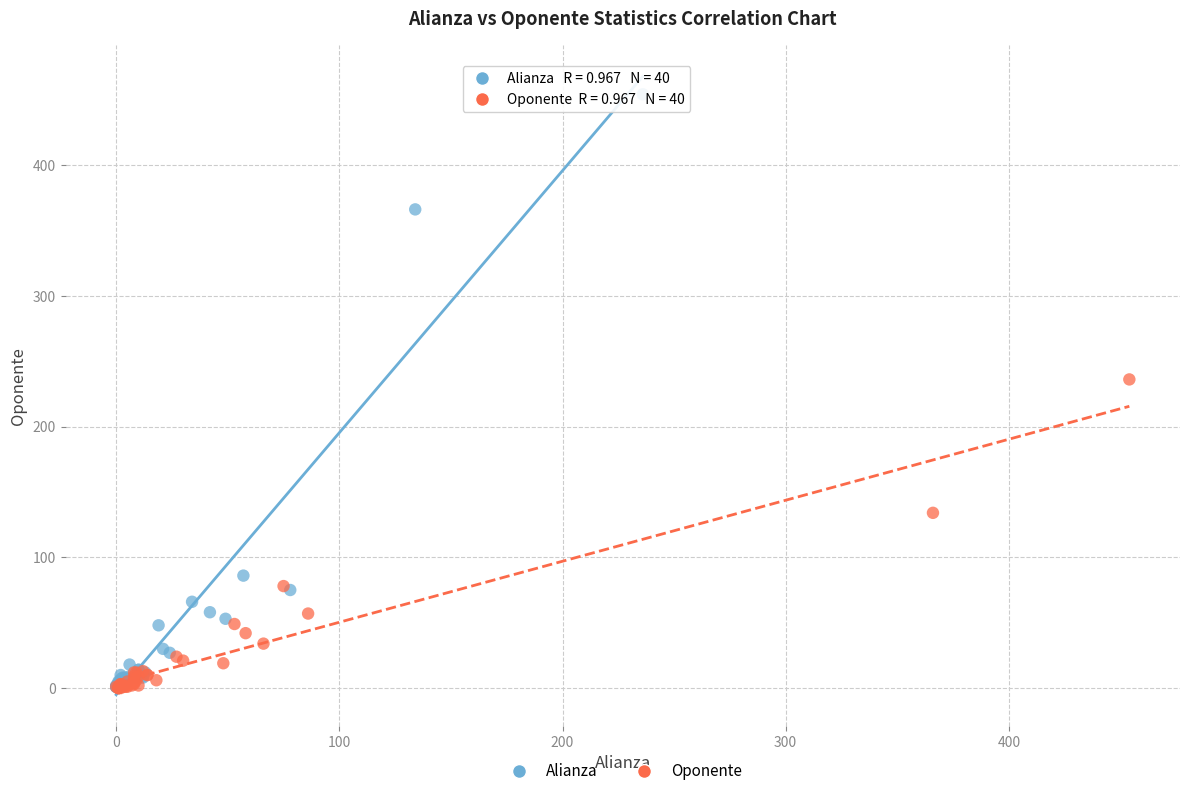

Which series has the largest Y range (max minus min)?

Alianza